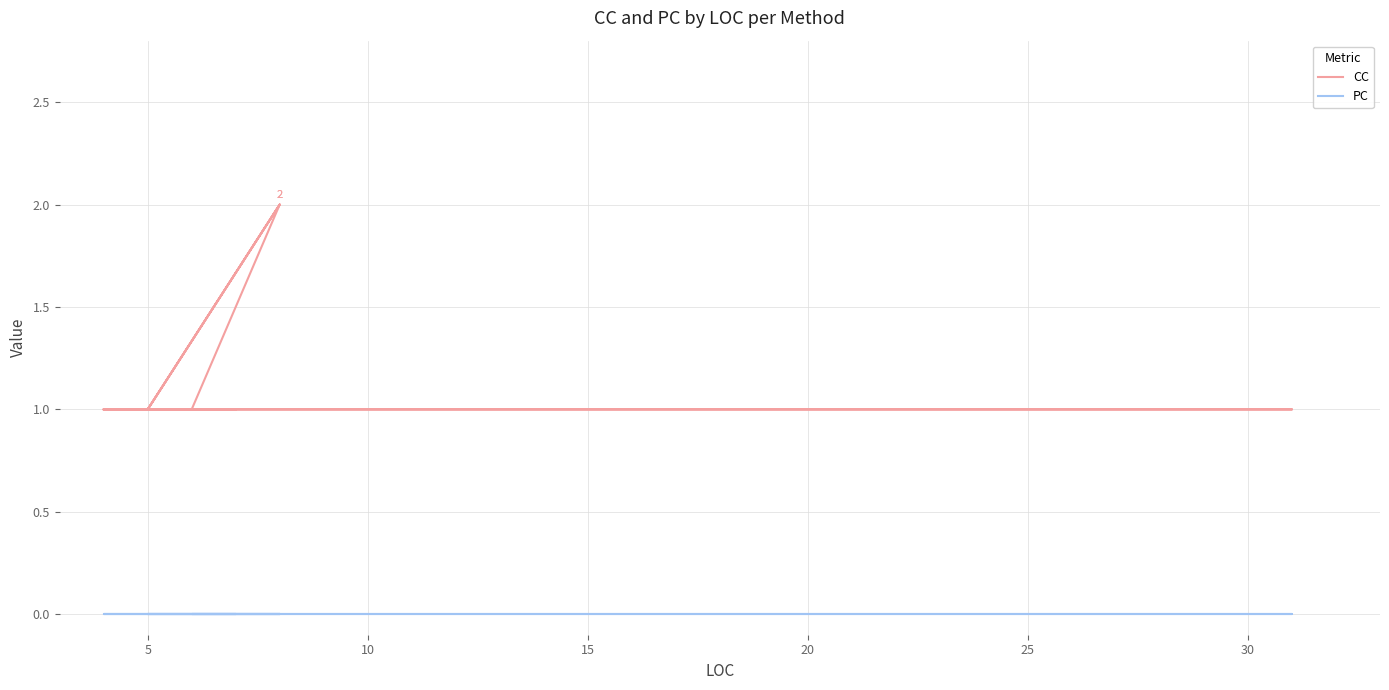

Does the chart display data point markers on the line(s)?

No